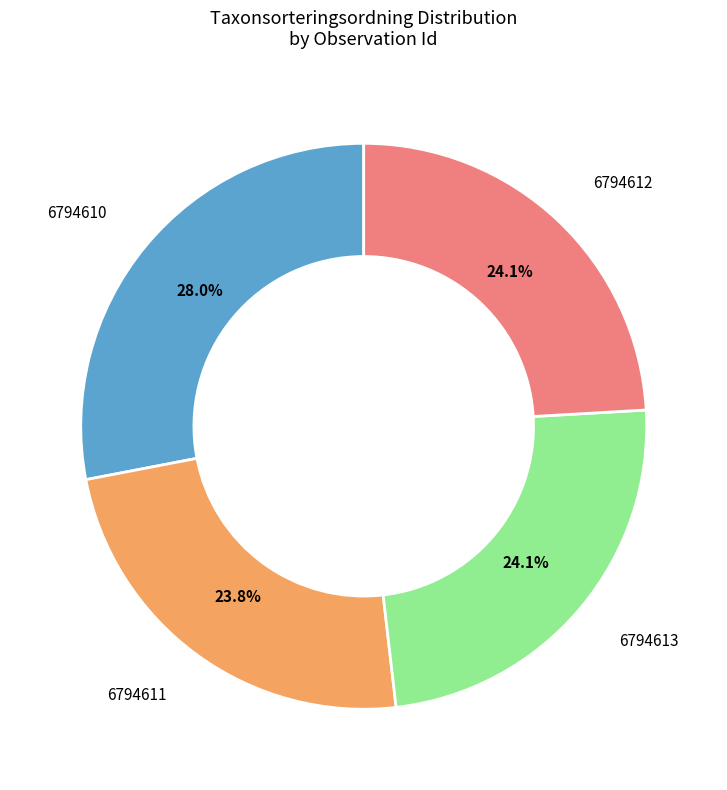

Does any single category account for the majority?

No